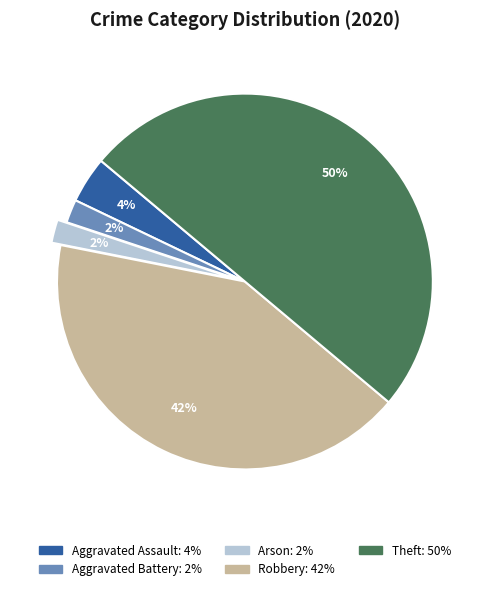

Count the number of slices in the pie.

5